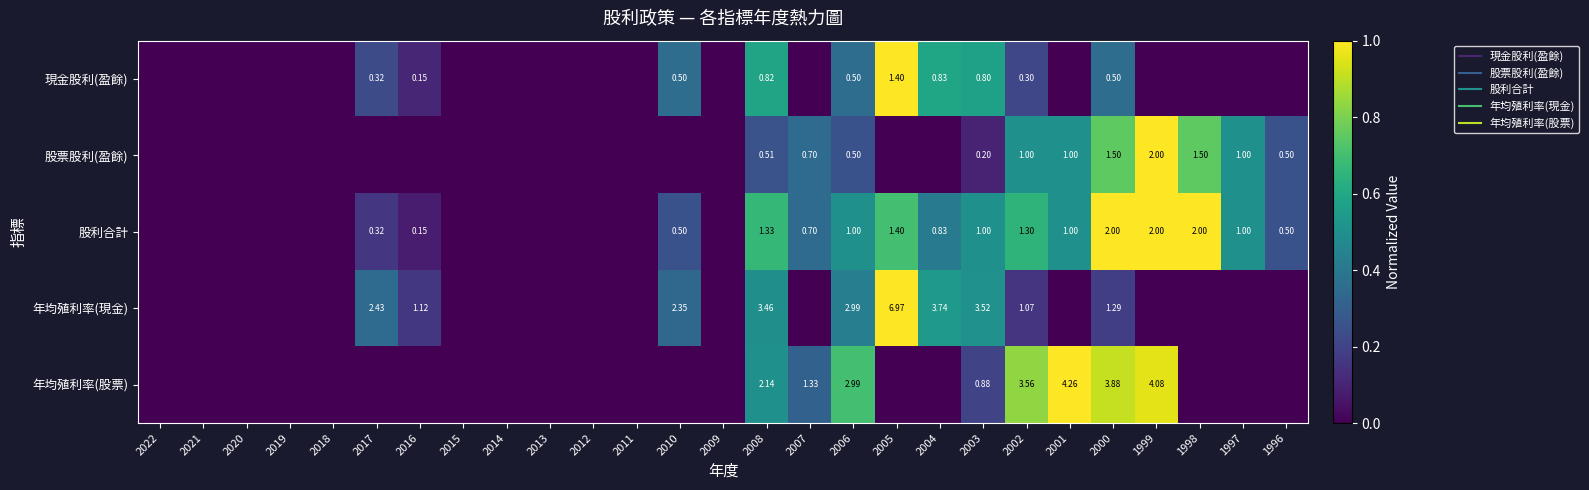

Where is 年均殖利率(現金) nearest to the value 0?

2022